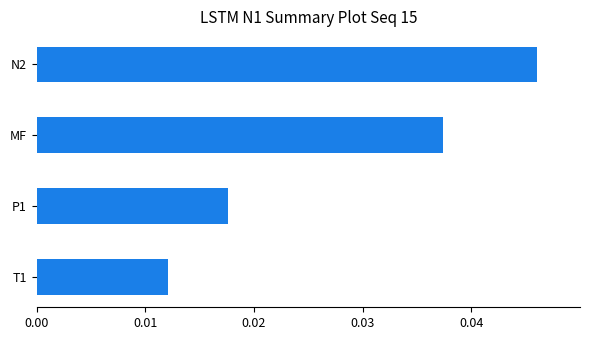

True or false: the data shows 0.1 at MF.

False